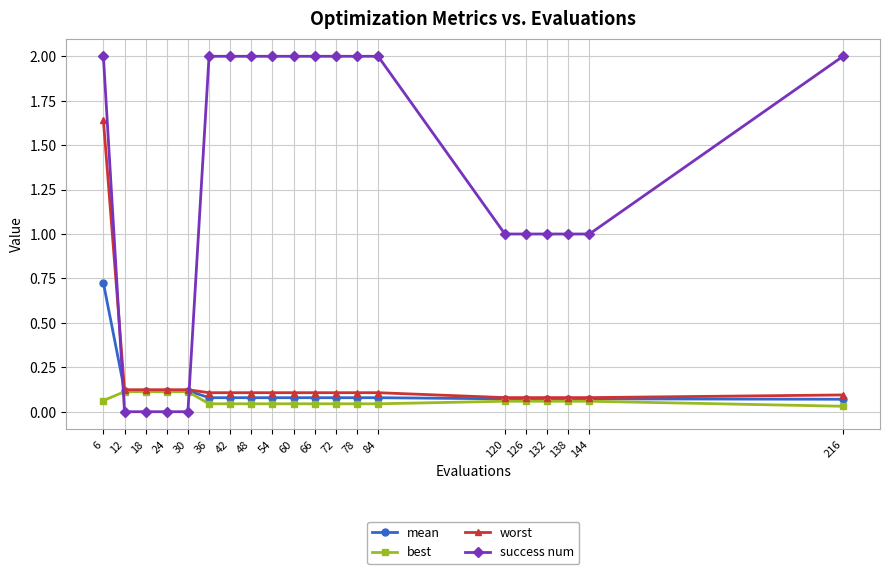

Does the chart display data point markers on the line(s)?

Yes